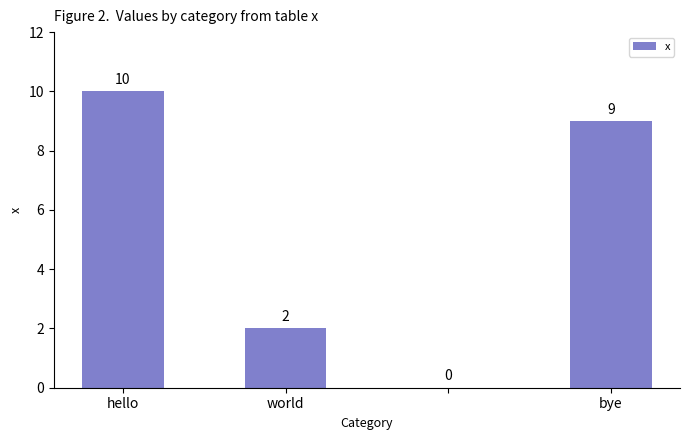

What is the greatest value displayed?

10